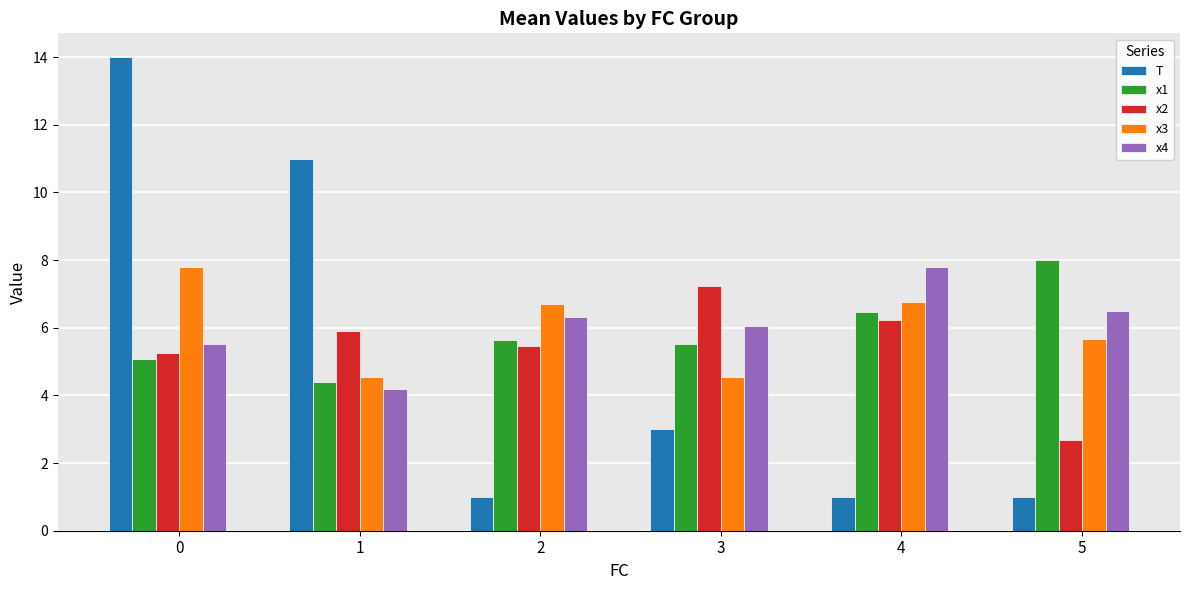

What is the difference between the maximum and minimum values in the x4 series?

3.6